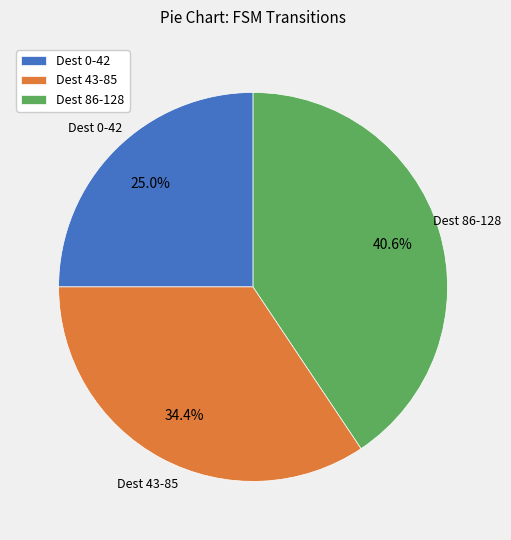

Rank the categories by value from lowest to highest.

Dest 0-42, Dest 43-85, Dest 86-128